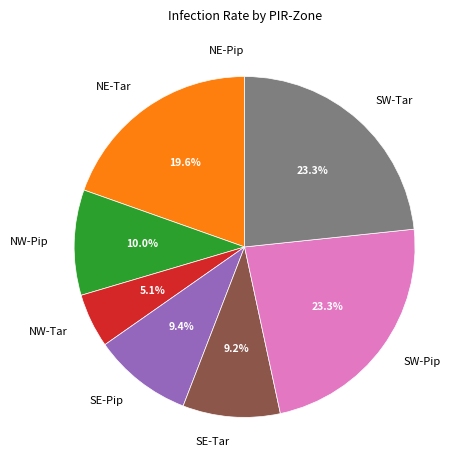

Combined, what portion of the pie is SW-Tar and SW-Pip?

46.6%